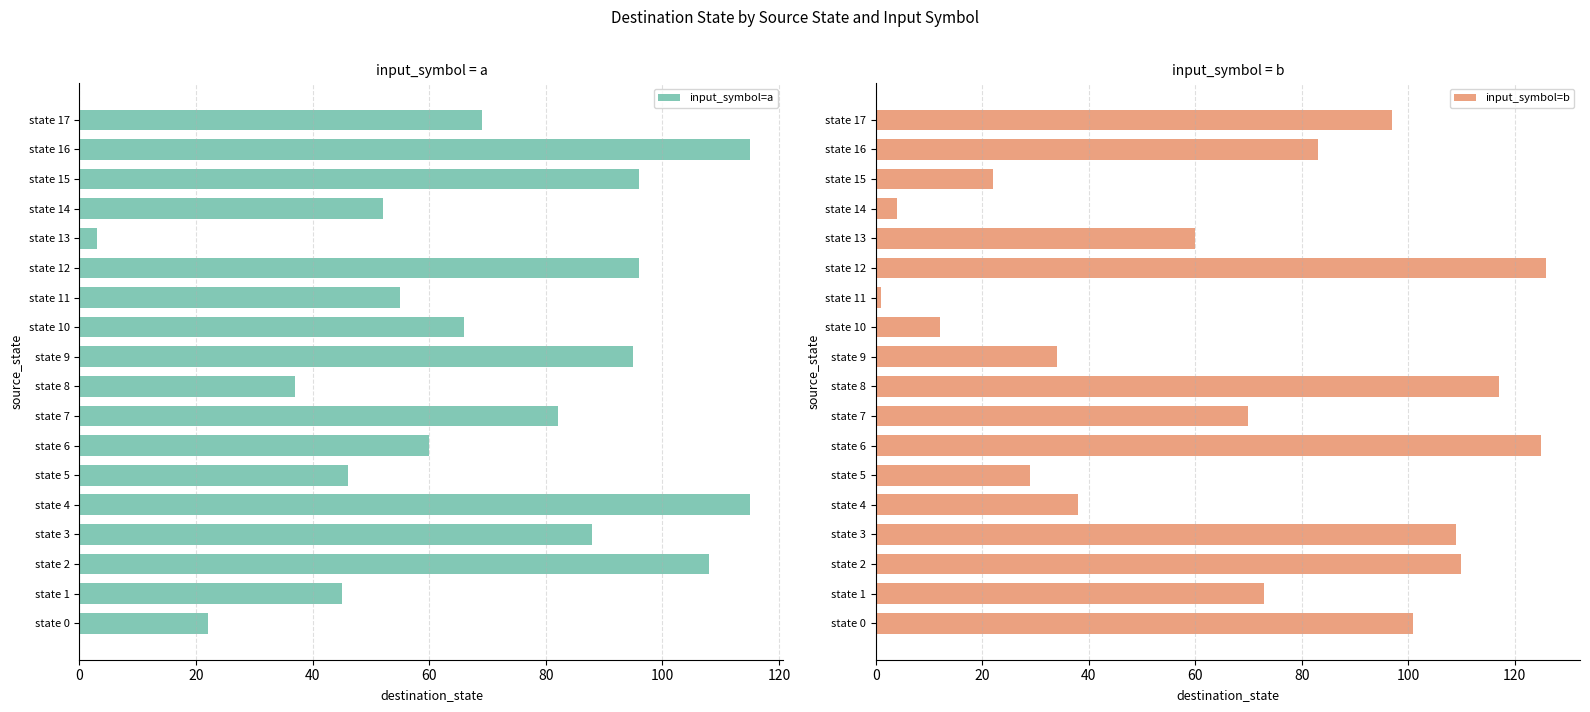

What is the highest value of the input_symbol=a series?

115